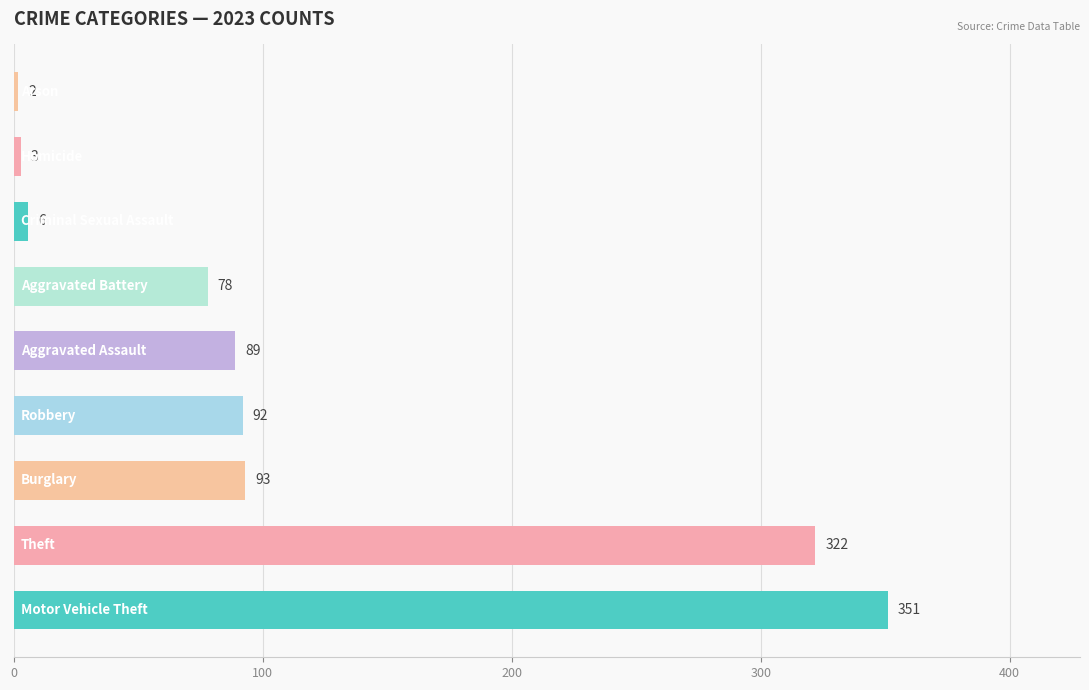

What is the maximum value shown in the chart?

351